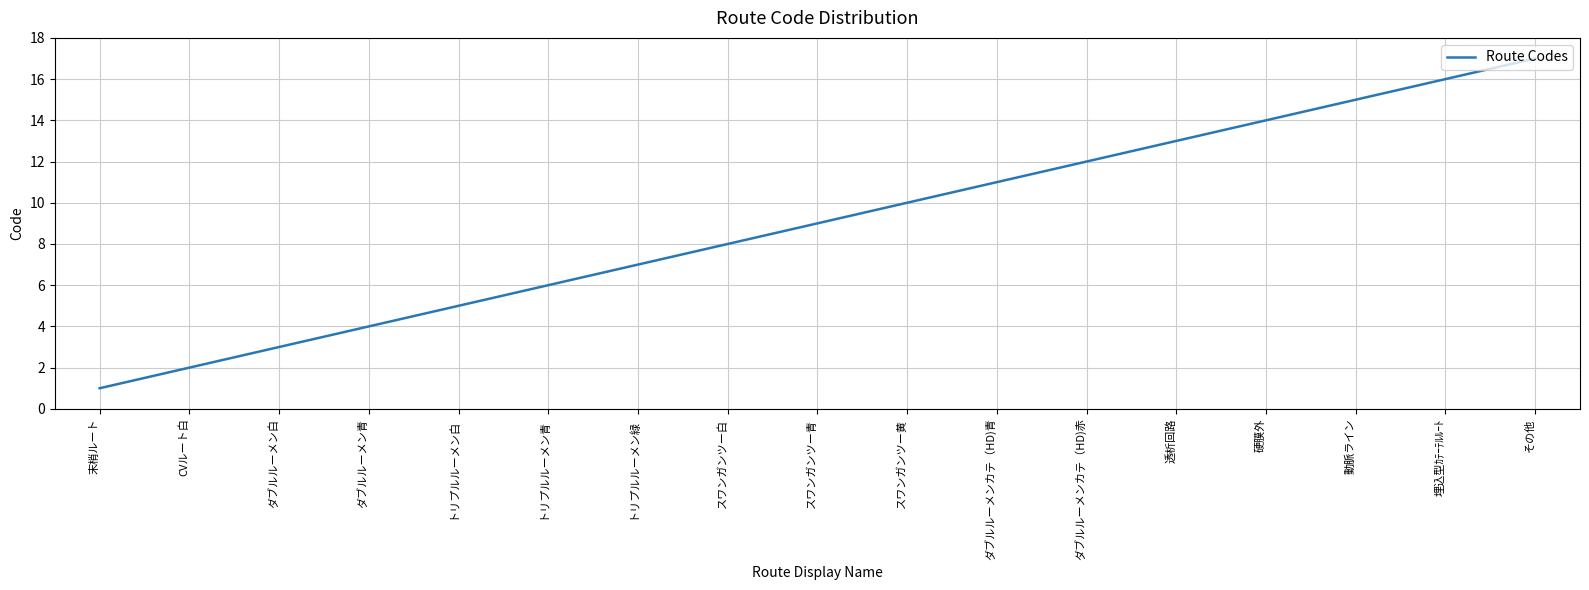

What is the change in value from CVルート白 to スワンガンツー青?

+7